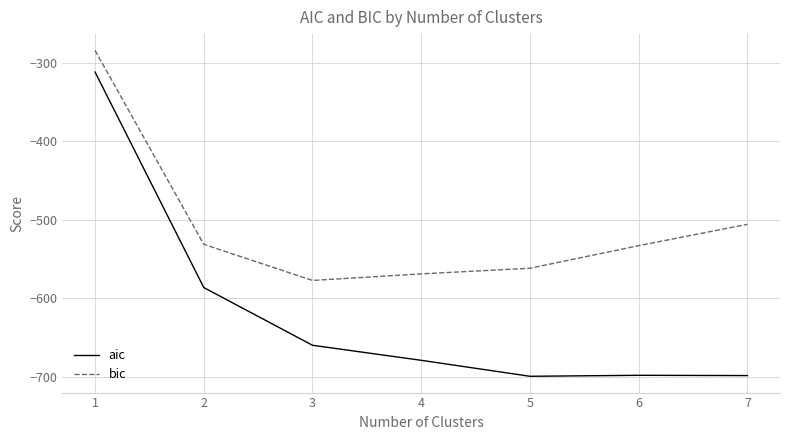

Which series has the largest range (max minus min)?

aic